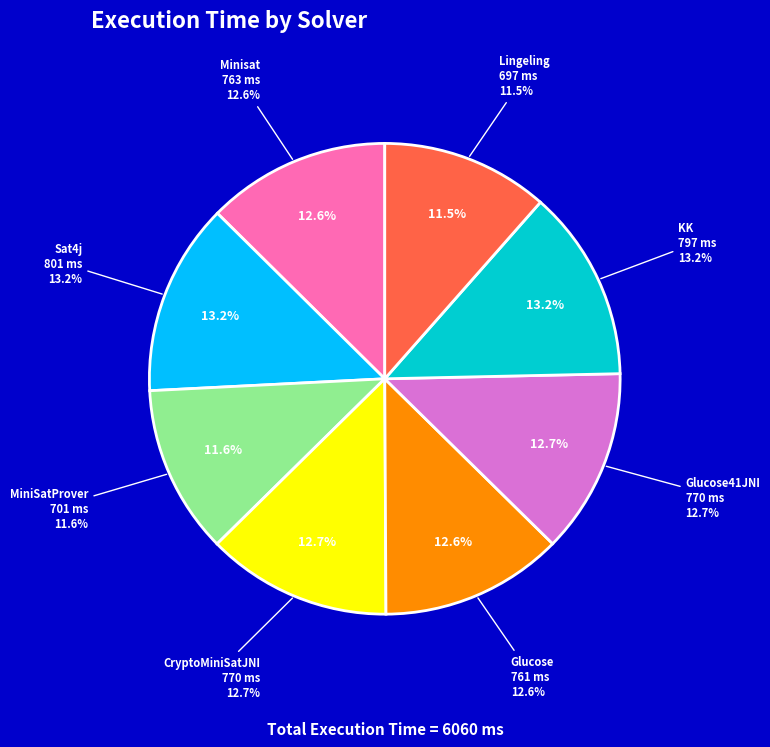

What is the ratio of the value at MiniSatProver to the value at Sat4j?

0.9